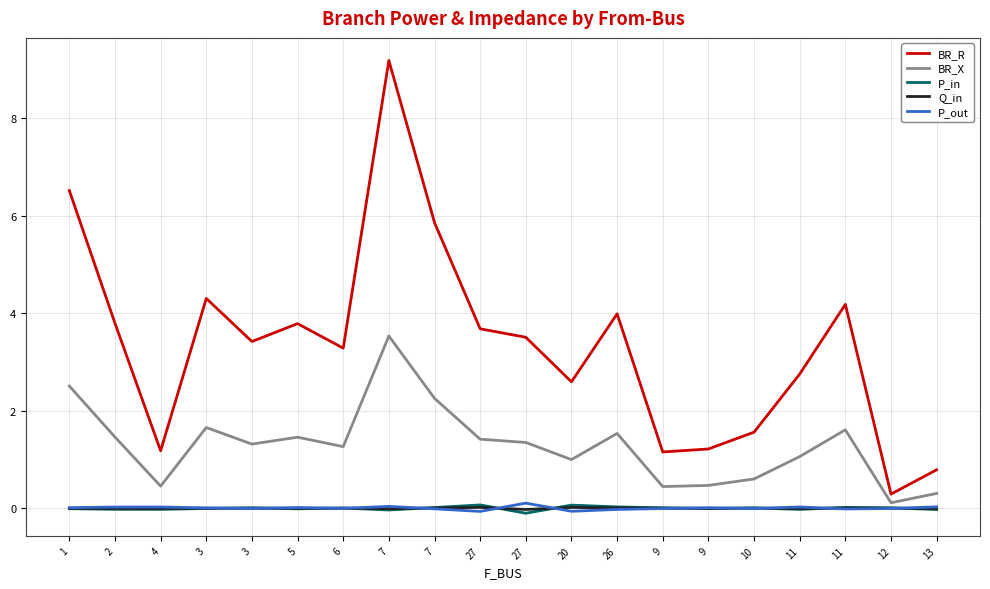

Does the chart have visible grid lines?

Yes